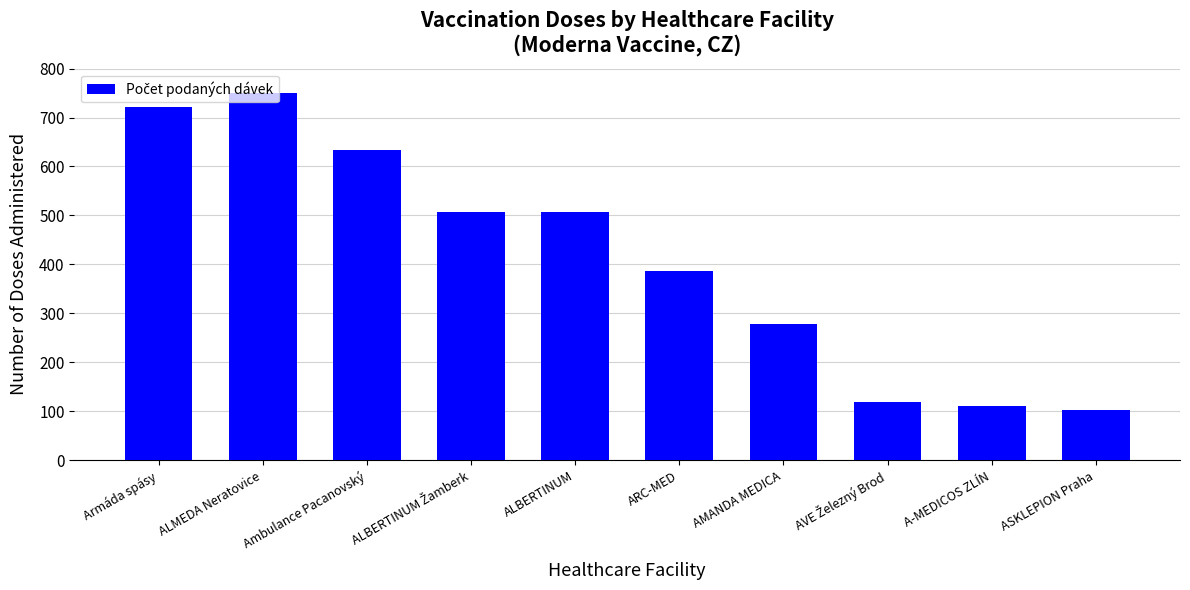

At which label does the data first exceed 507?

Armáda spásy